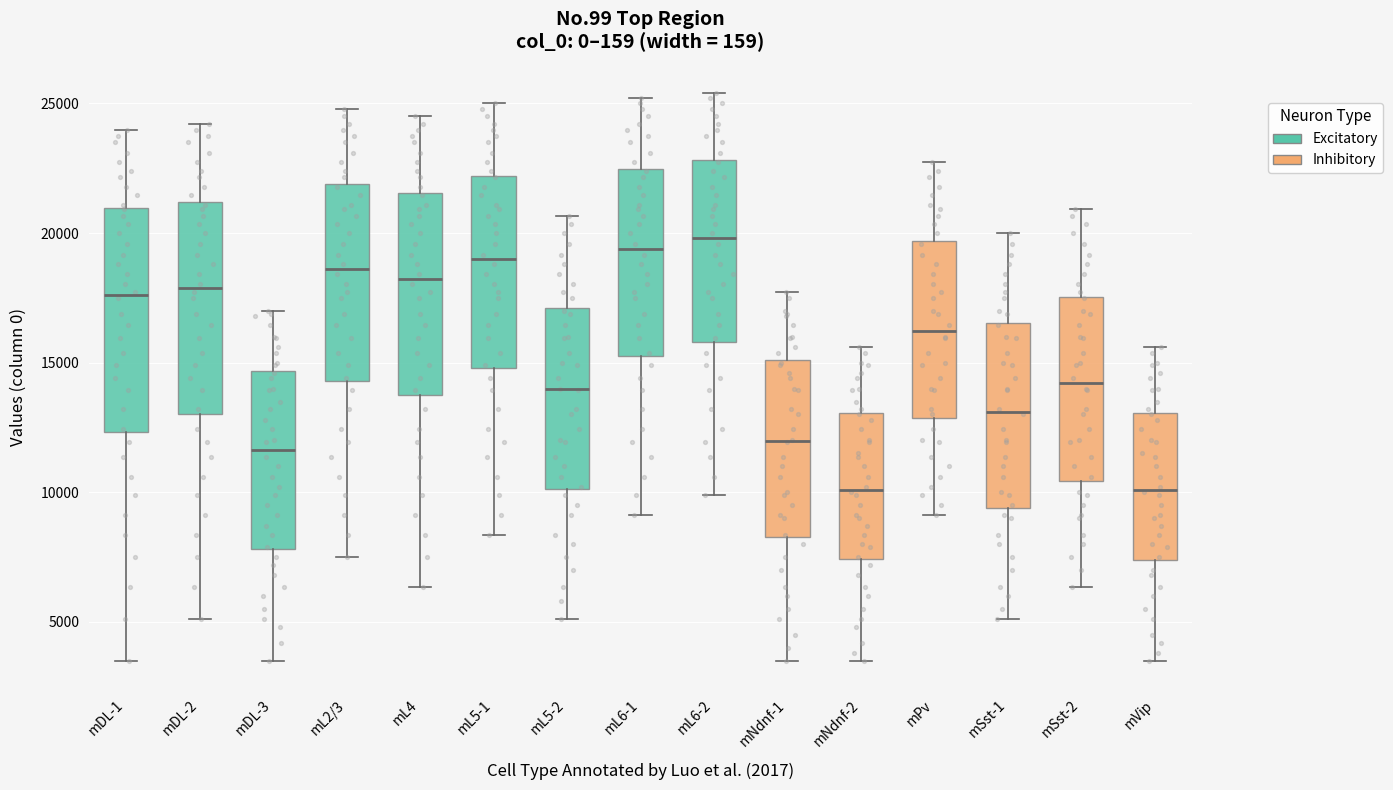

Reading left to right, read every box against the y-axis: the position of its median line, the range the box covers, and the ends of its whiskers. The values are not printed on the chart, so give them approximately, as read against the axis.

mDL-1: median 17500, box 12500 to 21000, whiskers 3500 to 24000
mDL-2: median 18000, box 13000 to 21000, whiskers 5000 to 24000
mDL-3: median 11500, box 8000 to 14500, whiskers 3500 to 17000
mL2/3: median 18500, box 14500 to 22000, whiskers 7500 to 25000
mL4: median 18000, box 14000 to 21500, whiskers 6500 to 24500
mL5-1: median 19000, box 15000 to 22000, whiskers 8500 to 25000
mL5-2: median 14000, box 10000 to 17000, whiskers 5000 to 20500
mL6-1: median 19500, box 15500 to 22500, whiskers 9000 to 25000
mL6-2: median 20000, box 16000 to 23000, whiskers 10000 to 25500
mNdnf-1: median 12000, box 8500 to 15000, whiskers 3500 to 17500
mNdnf-2: median 10000, box 7500 to 13000, whiskers 3500 to 15500
mPv: median 16000, box 13000 to 19500, whiskers 9000 to 22500
mSst-1: median 13000, box 9500 to 16500, whiskers 5000 to 20000
mSst-2: median 14000, box 10500 to 17500, whiskers 6500 to 21000
mVip: median 10000, box 7500 to 13000, whiskers 3500 to 15500